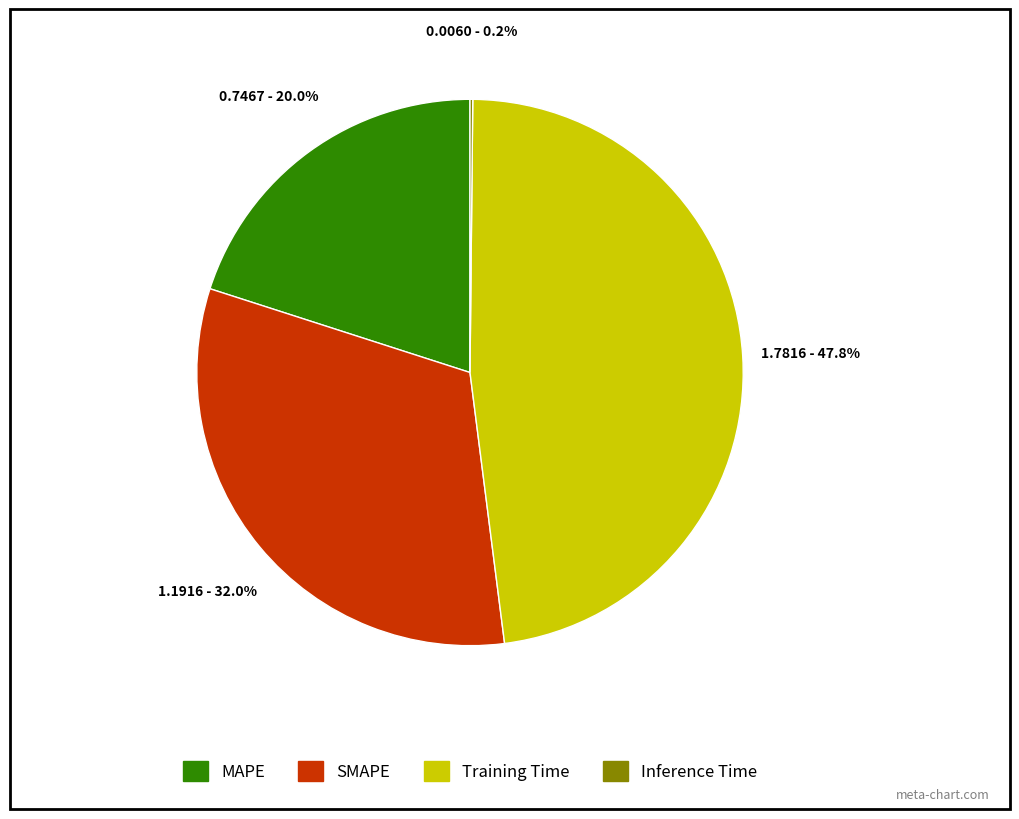

Approximately how many times larger is the value at MAPE compared to SMAPE?

0.6